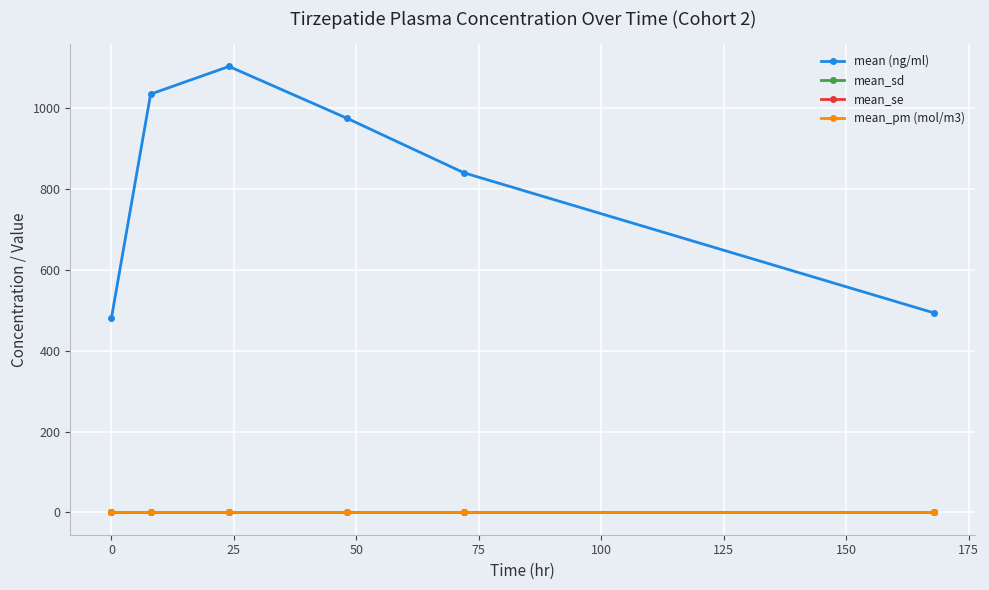

How many series are shown in this chart?

4